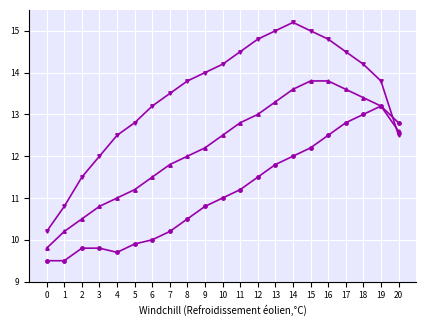

What is the greatest value displayed?

15.2